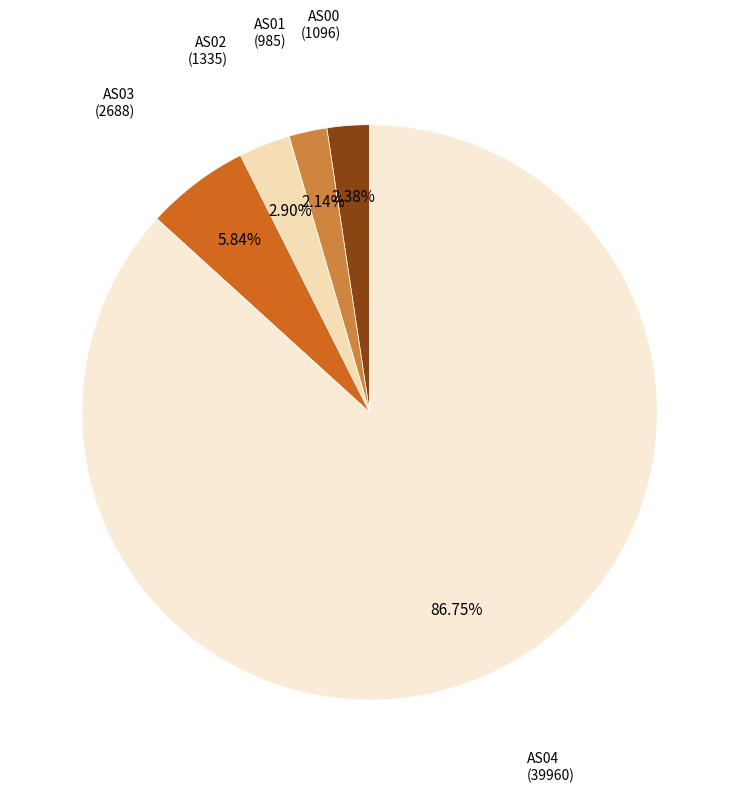

Which slice represents more than half of the pie?

AS04